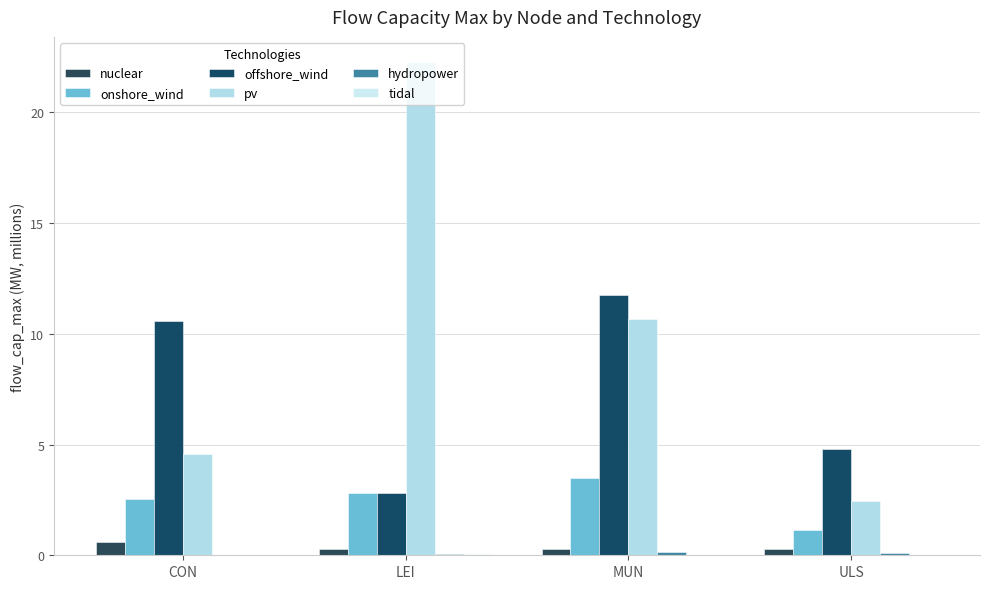

How many values in the offshore_wind series exceed 10?

2